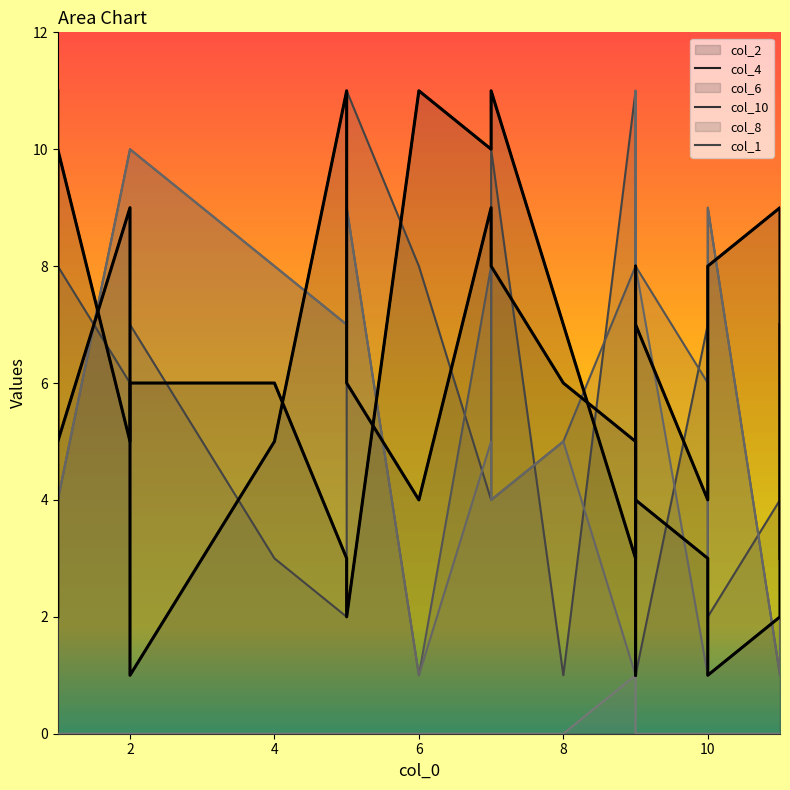

Count the col_1 values in the range 0 to 1.

19